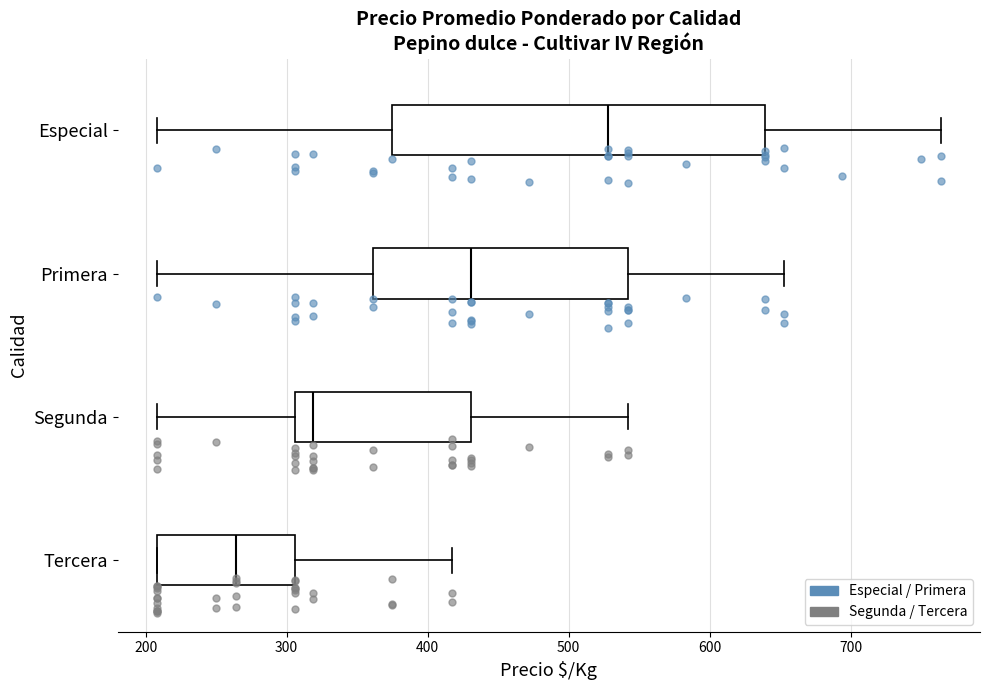

Comparing the boxes themselves (not the whiskers), which one is the widest?

Especial